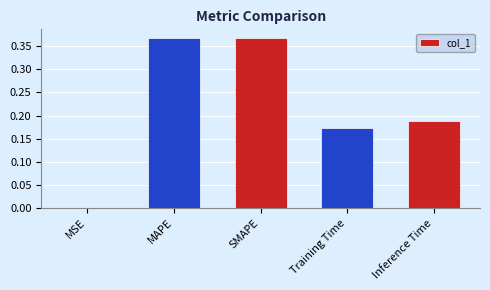

True or false: the data shows 0.6 at SMAPE.

False